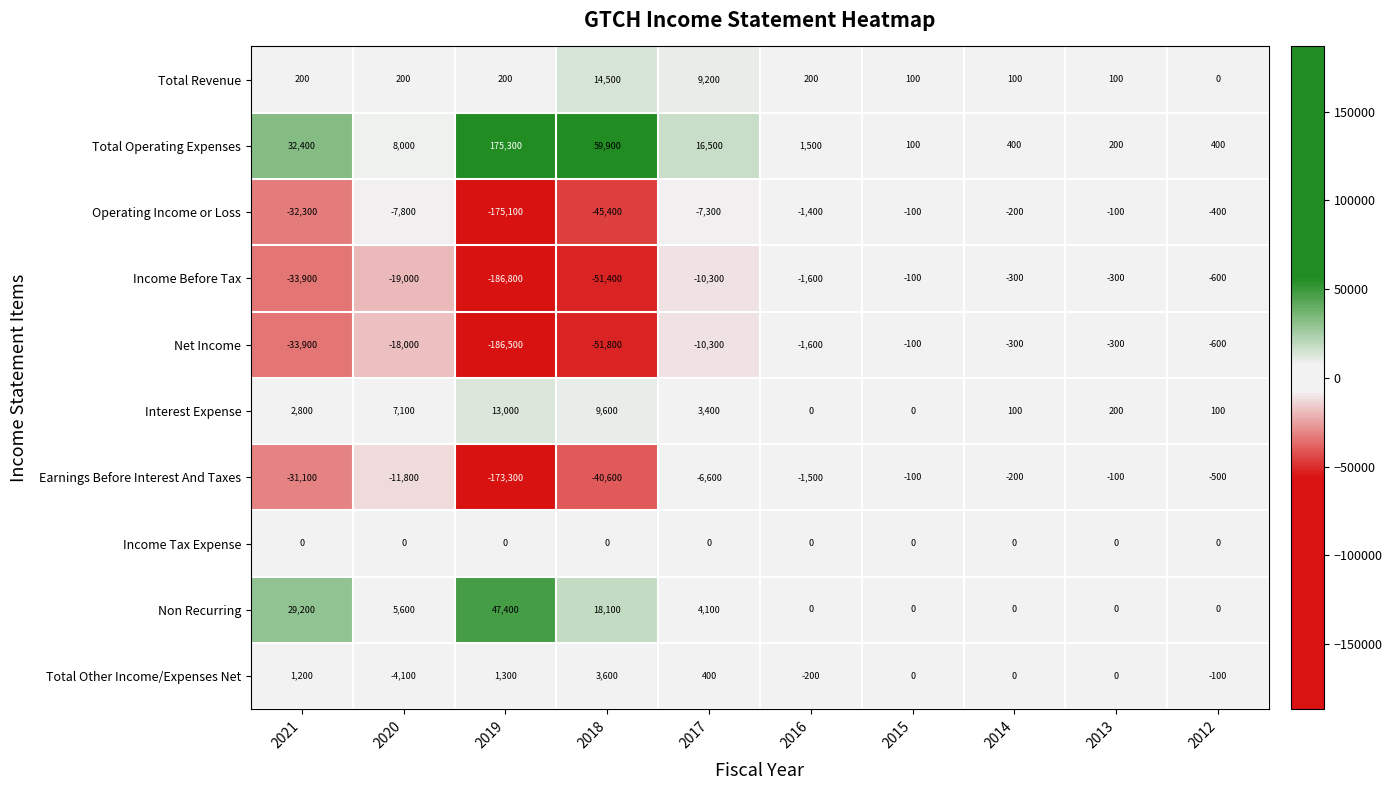

Is it true that Non Recurring equals -17318 at 2014?

False